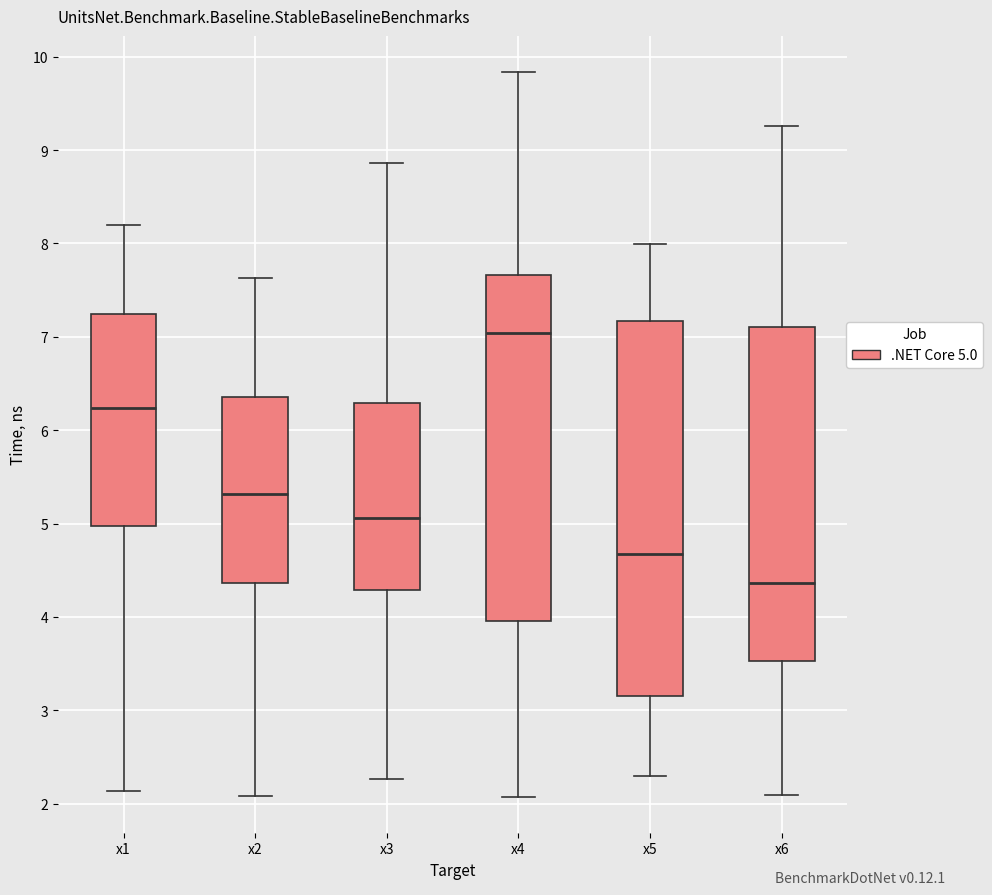

Comparing the boxes themselves (not the whiskers), which one is the tallest?

x5